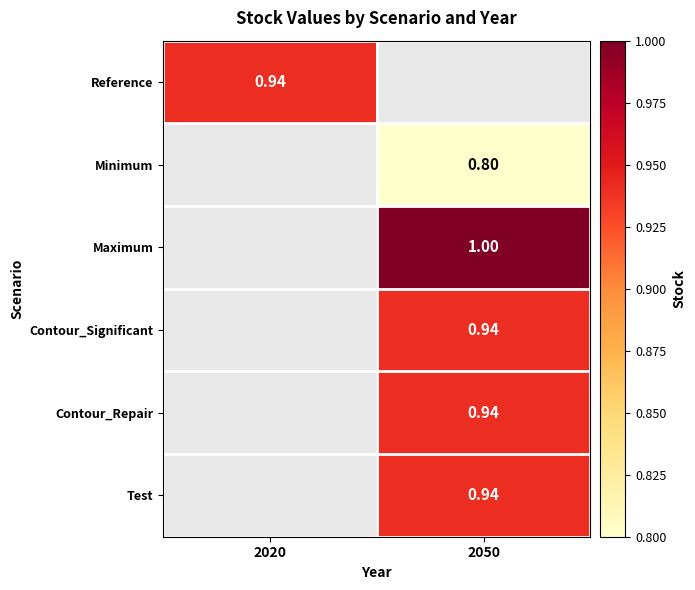

At which category does the chart reach its peak across all series?

2050